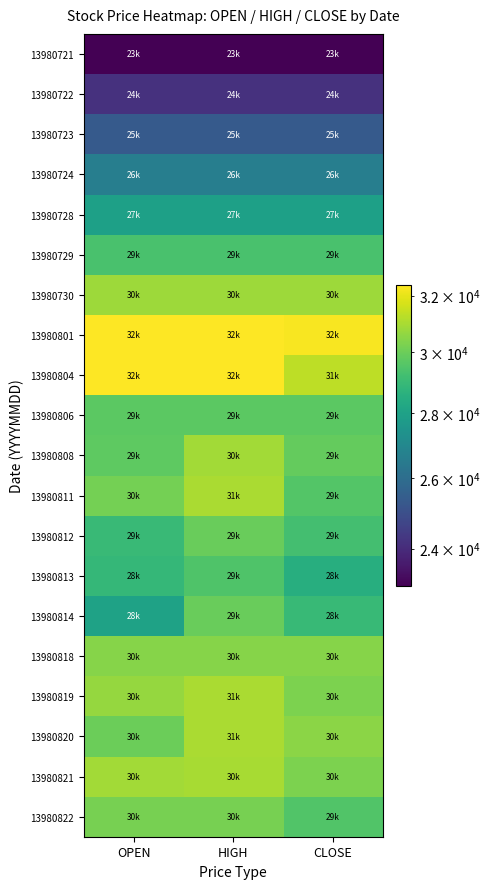

Reading left to right, list all the values displayed in this chart.

13980721: OPEN=23000	HIGH=23000	CLOSE=23000
13980722: OPEN=24150	HIGH=24150	CLOSE=24150
13980723: OPEN=25357	HIGH=25357	CLOSE=25357
13980724: OPEN=26624	HIGH=26624	CLOSE=26624
13980728: OPEN=27955	HIGH=27955	CLOSE=27955
13980729: OPEN=29352	HIGH=29352	CLOSE=29352
13980730: OPEN=30819	HIGH=30819	CLOSE=30819
13980801: OPEN=32359	HIGH=32359	CLOSE=32279
13980804: OPEN=32400	HIGH=32400	CLOSE=31304
13980806: OPEN=29739	HIGH=29739	CLOSE=29739
13980808: OPEN=29741	HIGH=30888	CLOSE=29871
13980811: OPEN=30150	HIGH=31021	CLOSE=29576
13980812: OPEN=29011	HIGH=29974	CLOSE=29228
13980813: OPEN=28880	HIGH=29500	CLOSE=28523
13980814: OPEN=28025	HIGH=29949	CLOSE=28991
13980818: OPEN=30440	HIGH=30440	CLOSE=30440
13980819: OPEN=30701	HIGH=31000	CLOSE=30295
13980820: OPEN=30000	HIGH=31000	CLOSE=30513
13980821: OPEN=30897	HIGH=30997	CLOSE=30276
13980822: OPEN=30200	HIGH=30200	CLOSE=29518